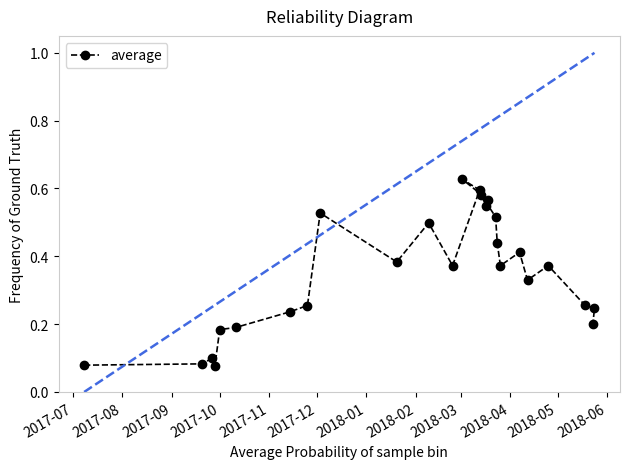

How many values are between 0 and 1?

26